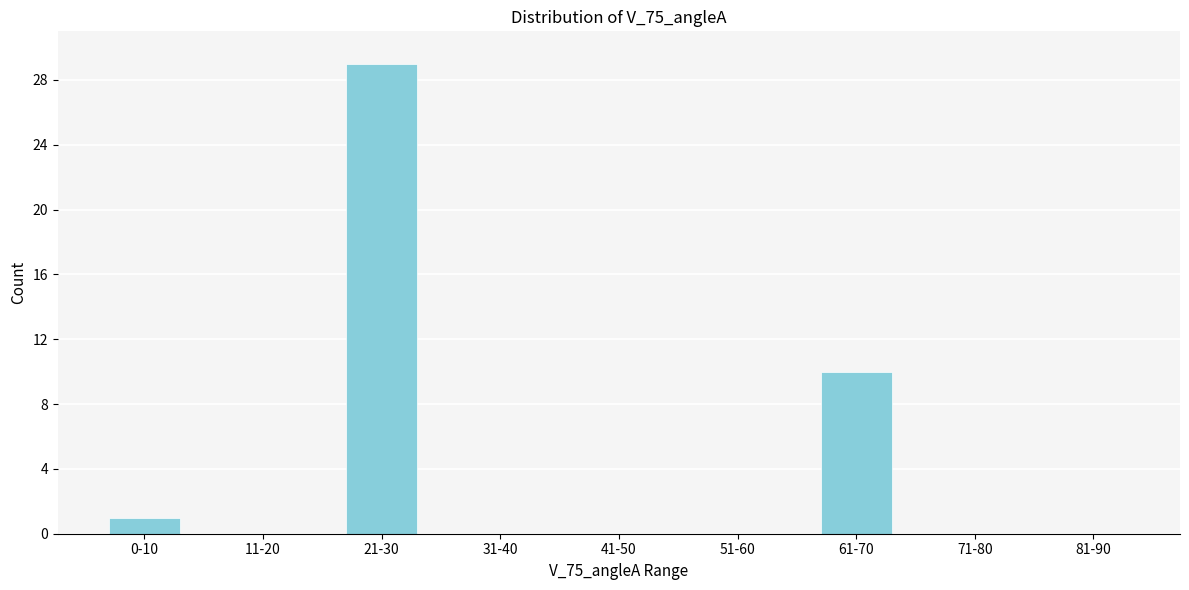

Reading left to right, list all the values displayed in this chart.

0-10=1	11-20=0	21-30=29	31-40=0	41-50=0	51-60=0	61-70=10	71-80=0	81-90=0